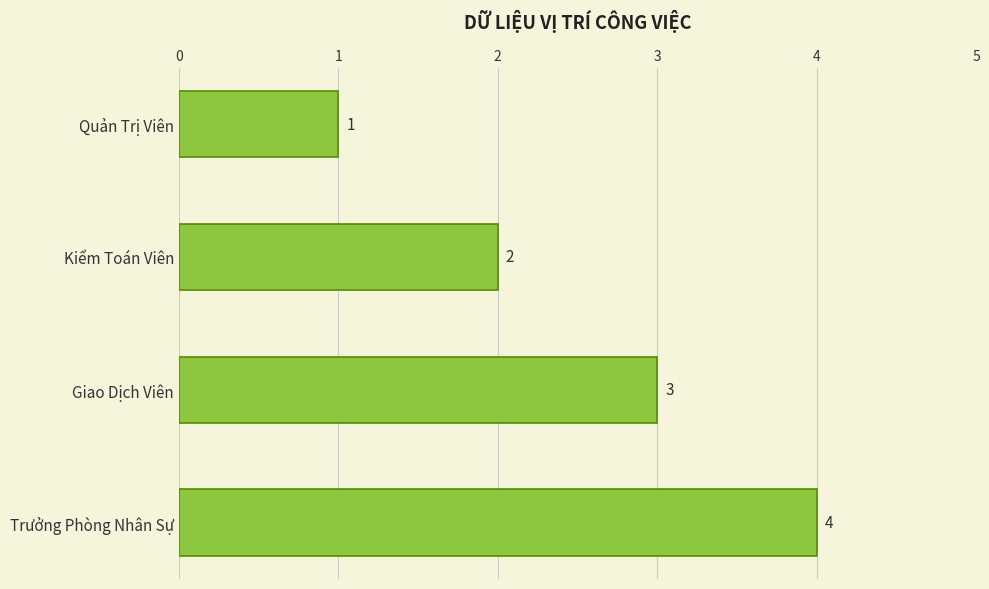

What is the value of the 1st bar from the top?

1